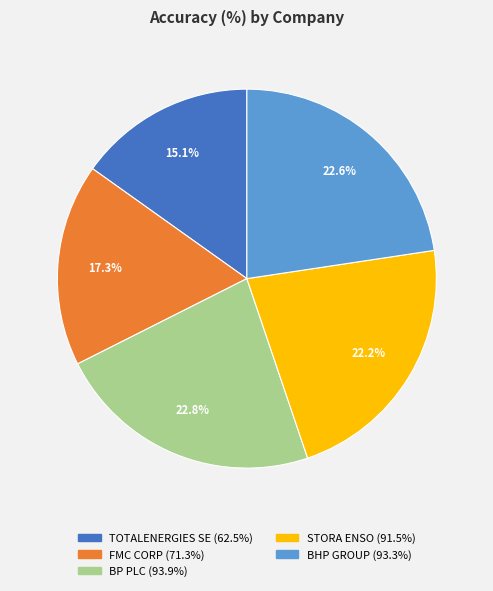

To the nearest percent, what is the average slice percentage?

20%